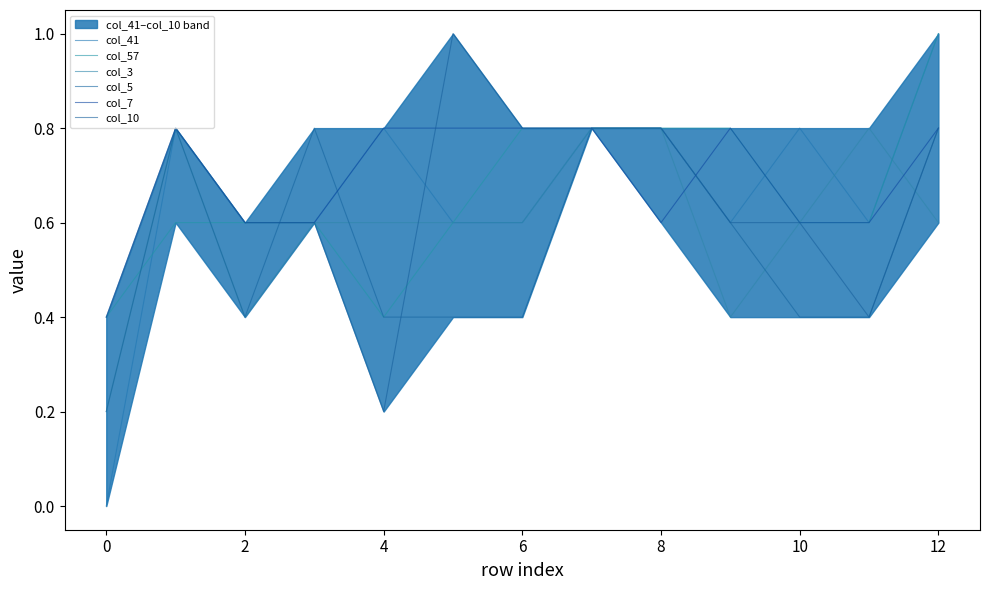

The value of col_57 at 10 is 1.3. True or false?

False